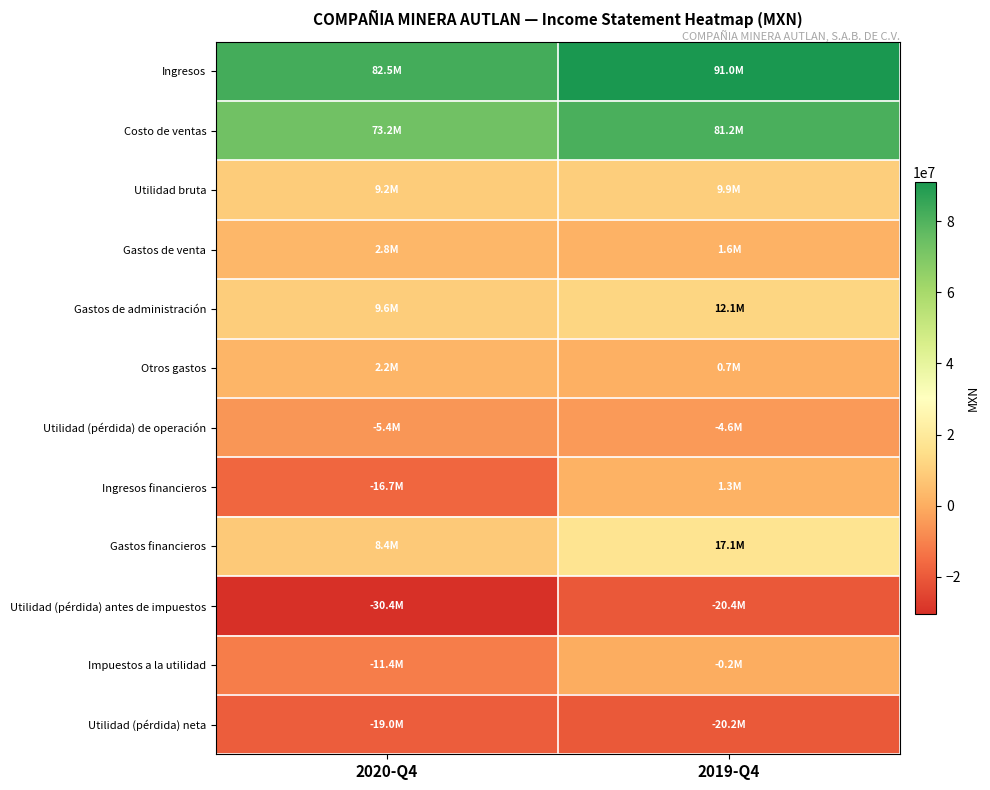

Count the number of categories in the chart.

2